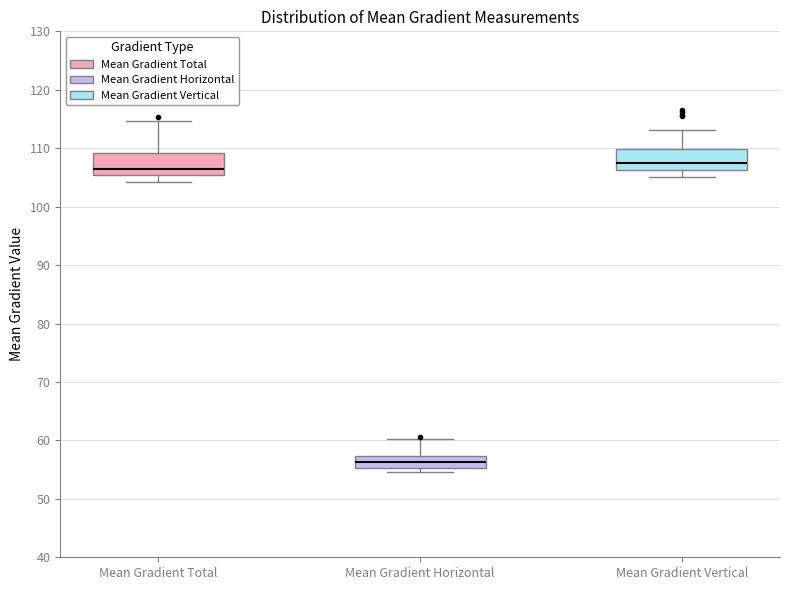

Reading left to right, transcribe this box plot: for each box, give where its median line is, the range the box spans, and where its two whiskers end, as read against the y-axis. The values are not printed on the chart, so give them approximately, as read against the axis.

Mean Gradient Total: median 106, box 105 to 109, whiskers 104 to 115
Mean Gradient Horizontal: median 56, box 55 to 57, whiskers 55 (just below the box's lower edge) to 60
Mean Gradient Vertical: median 108, box 106 to 110, whiskers 105 to 113